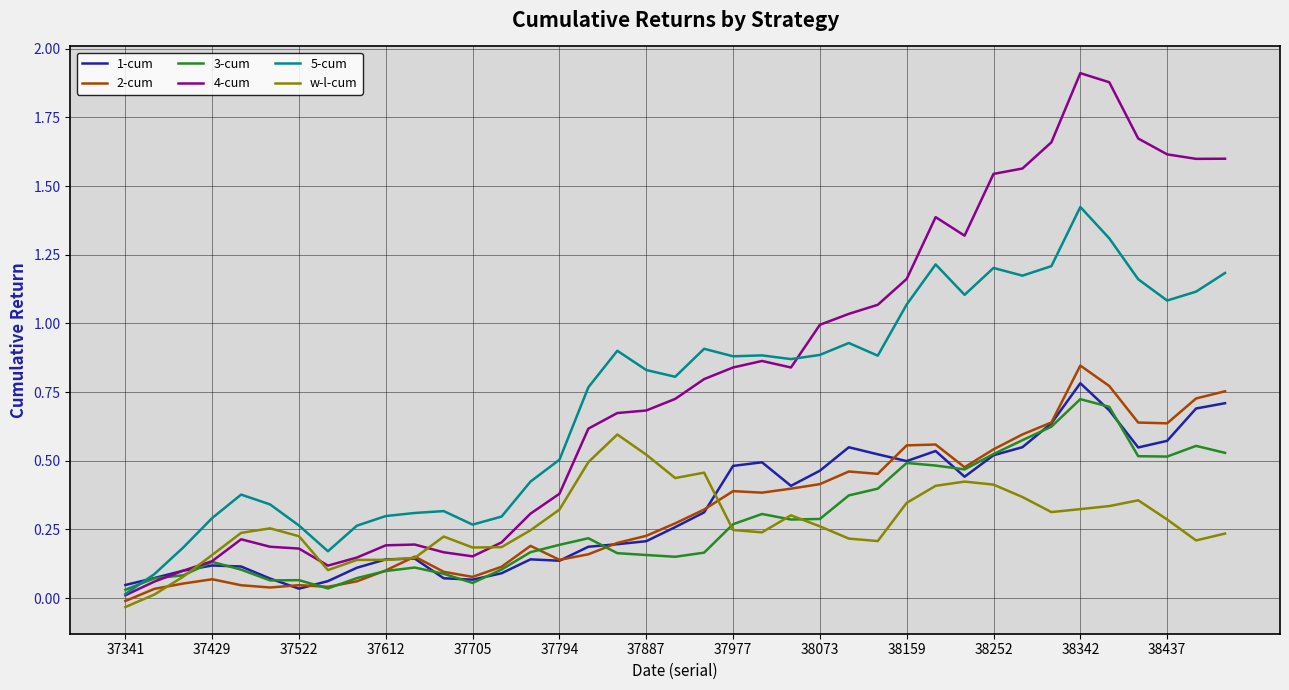

List the series in order of their peak value, highest first.

4-cum, 5-cum, 2-cum, 1-cum, 3-cum, w-l-cum